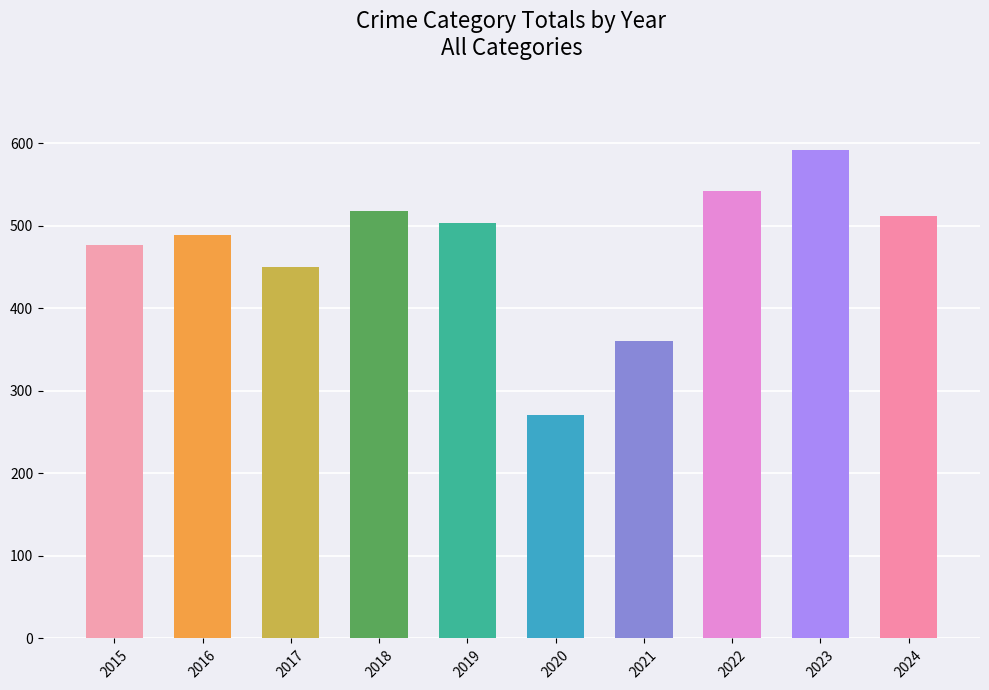

How many distinct data groups are displayed?

1